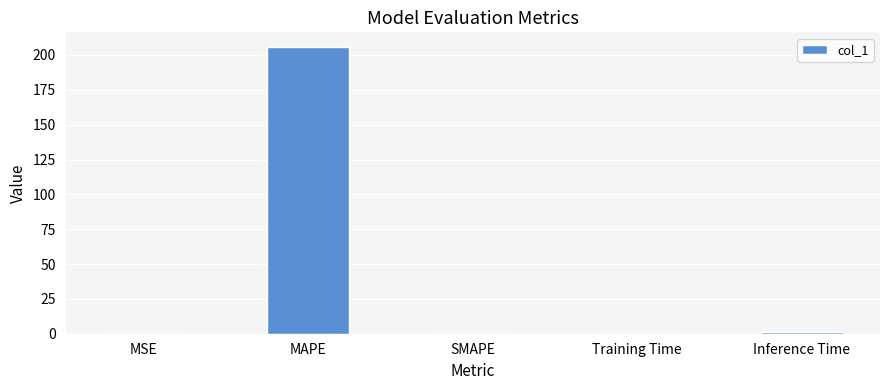

What is the sum of all values?

207.0